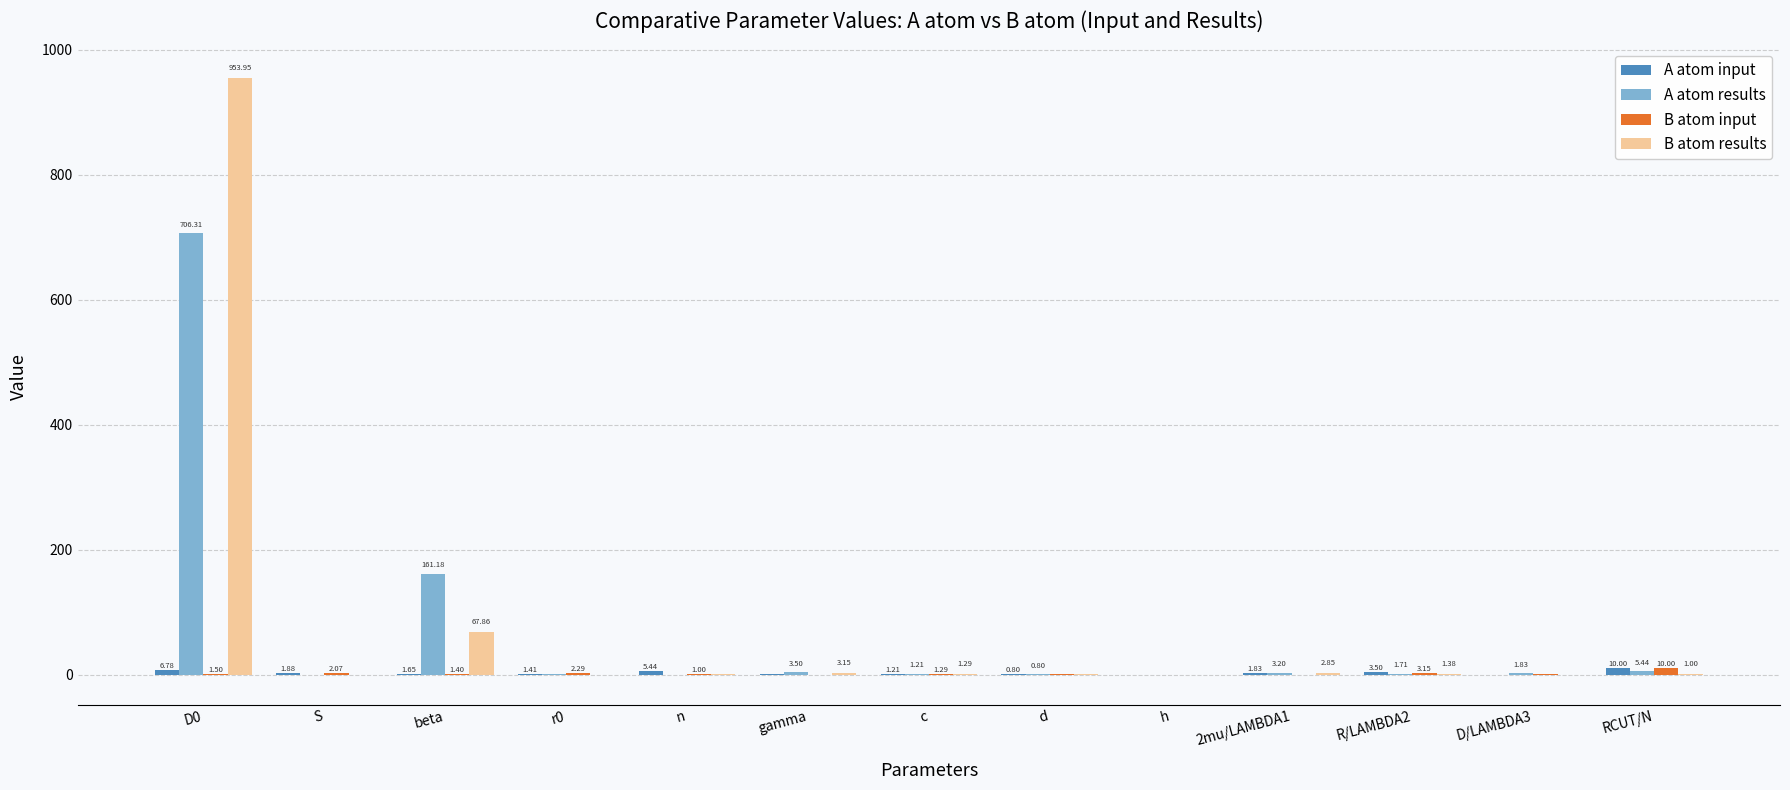

Read the A atom results value at d.

0.8